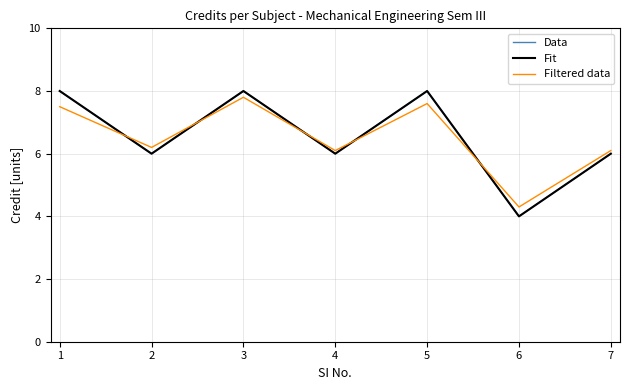

Is the value of Fit at 3 greater than the value of Data at 2?

Yes